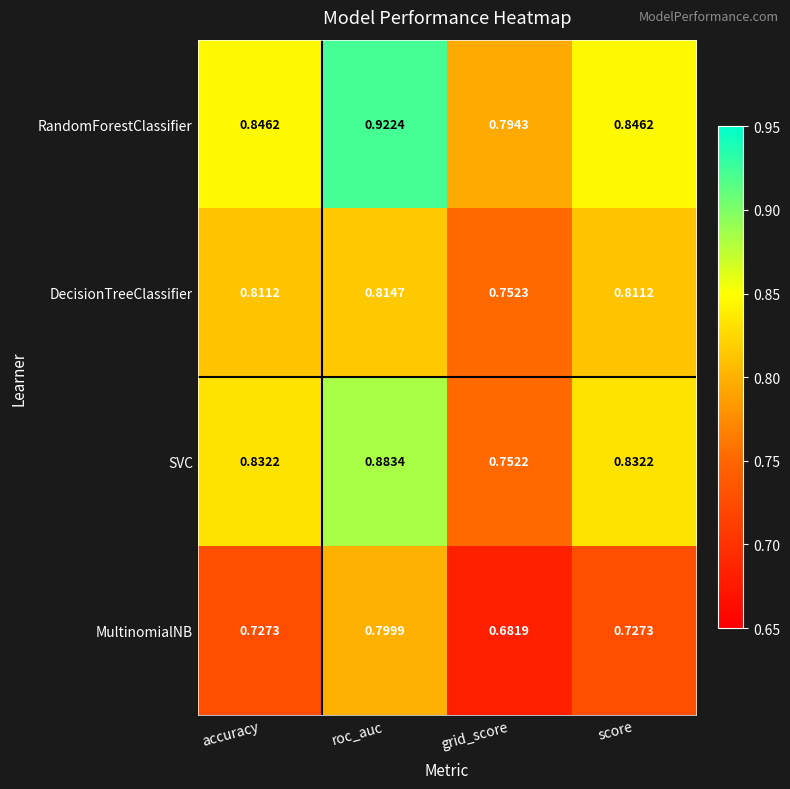

Rank the series by their maximum value, from highest to lowest.

RandomForestClassifier, SVC, DecisionTreeClassifier, MultinomialNB